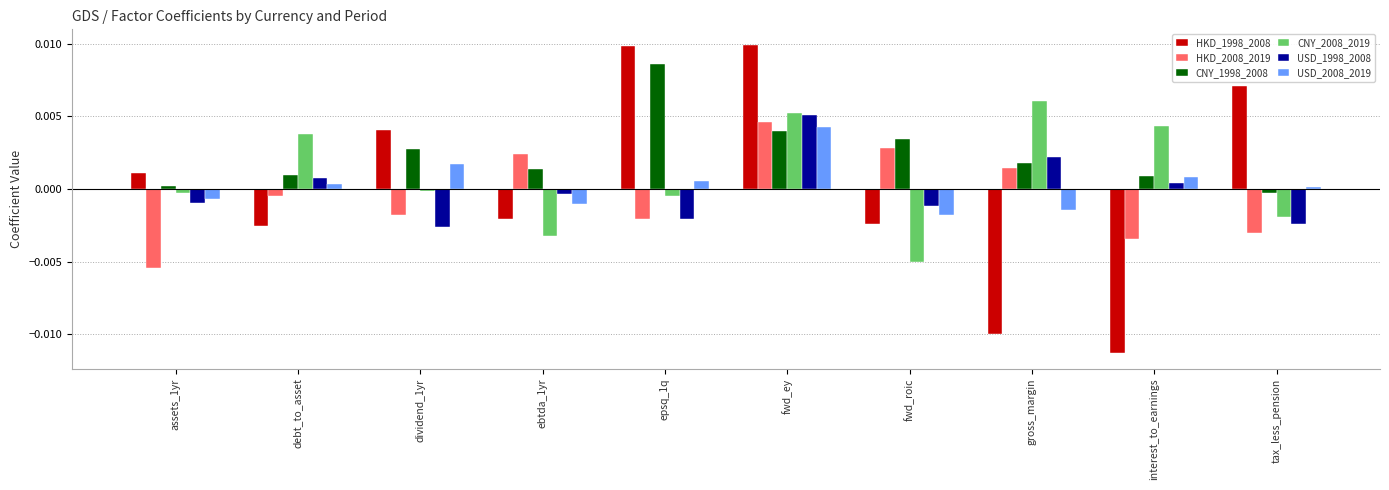

How many values in the USD_1998_2008 series exceed 0?

4